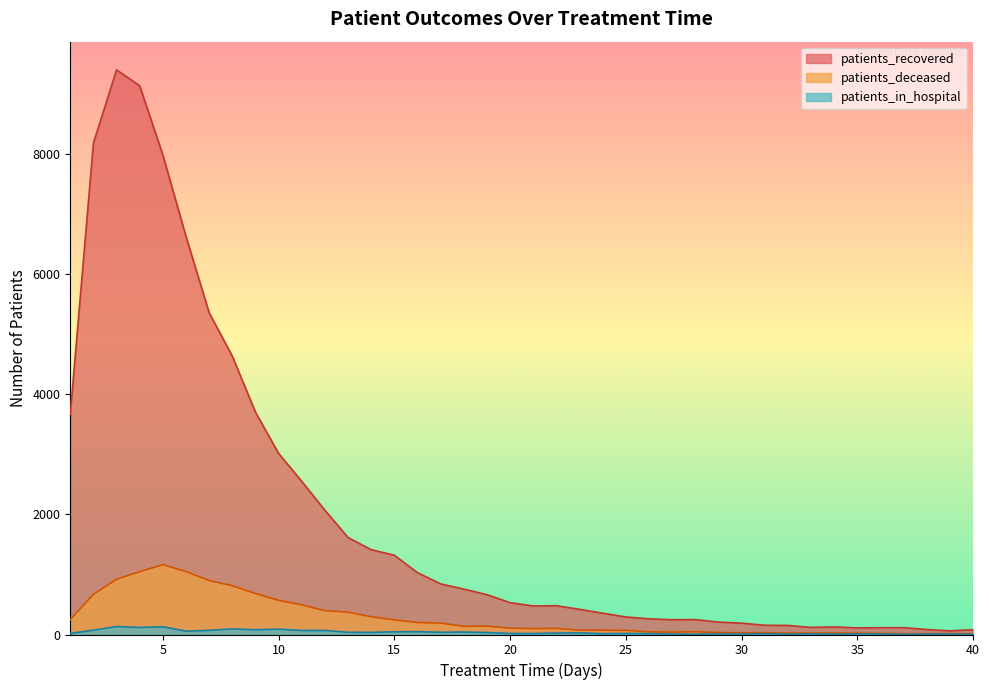

Which series has the widest spread of values?

patients_recovered